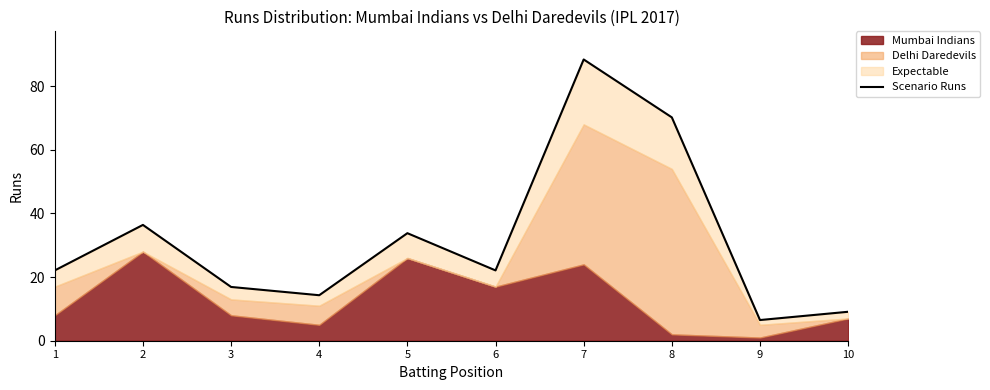

Reading left to right, transcribe all the data shown in this chart.

22.1	36.4	16.9	14.3	33.8	22.1	88.4	70.2	6.5	9.1